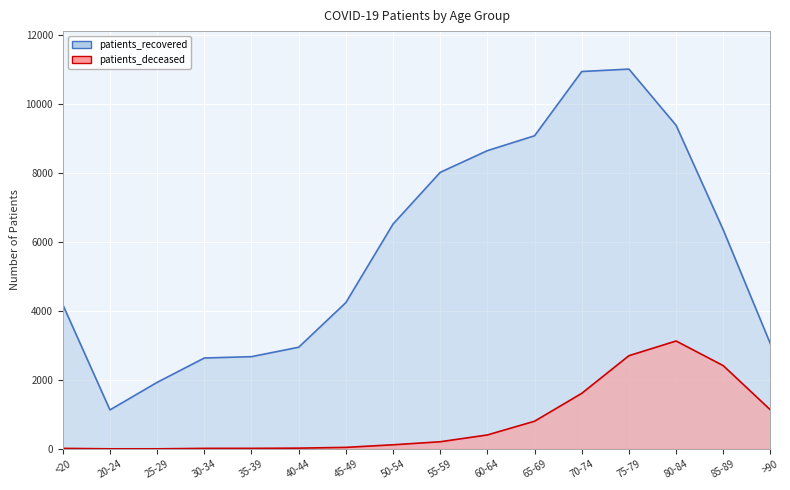

What is the difference between the patients_deceased values at 75-79 and >90?

1572